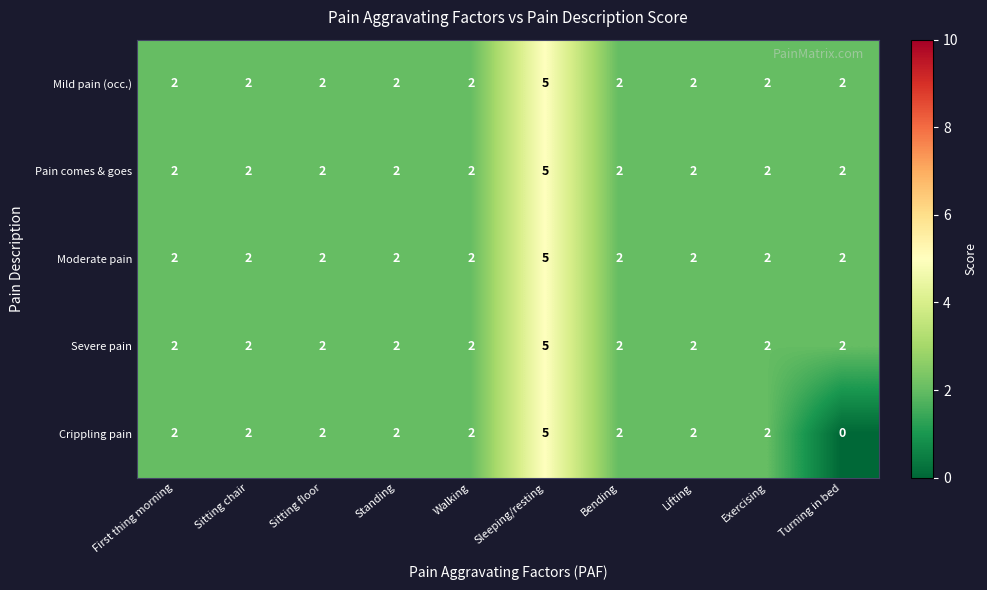

What is the difference between the maximum and minimum values in the Mild pain (occ.) series?

3